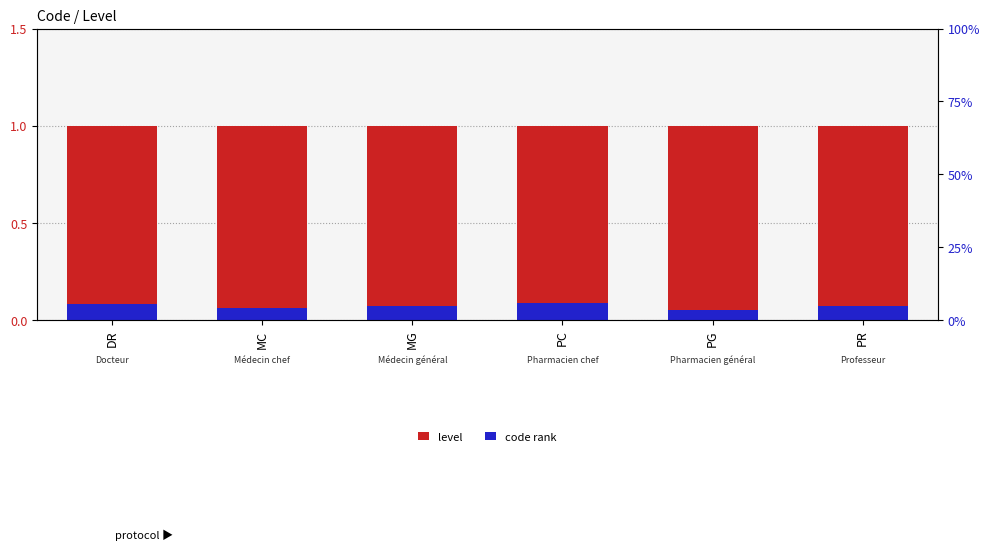

How many groups of bars are there?

6